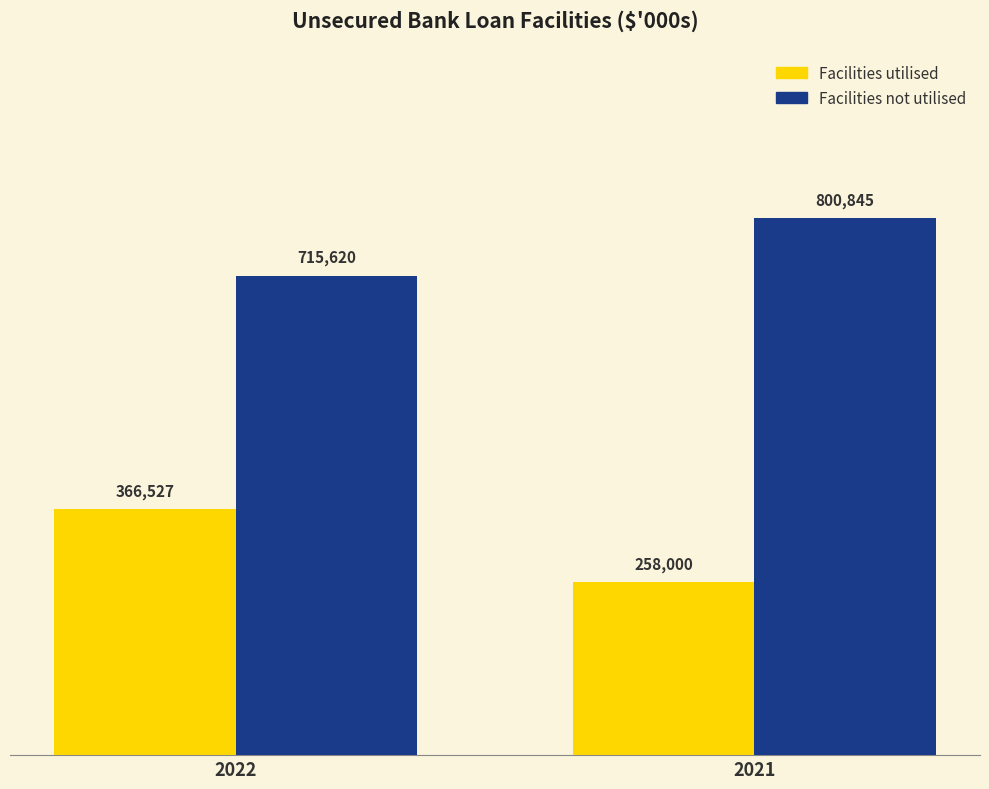

Reading left to right, transcribe all the data shown in this chart.

Facilities utilised: 366527	258000
Facilities not utilised: 715620	800845